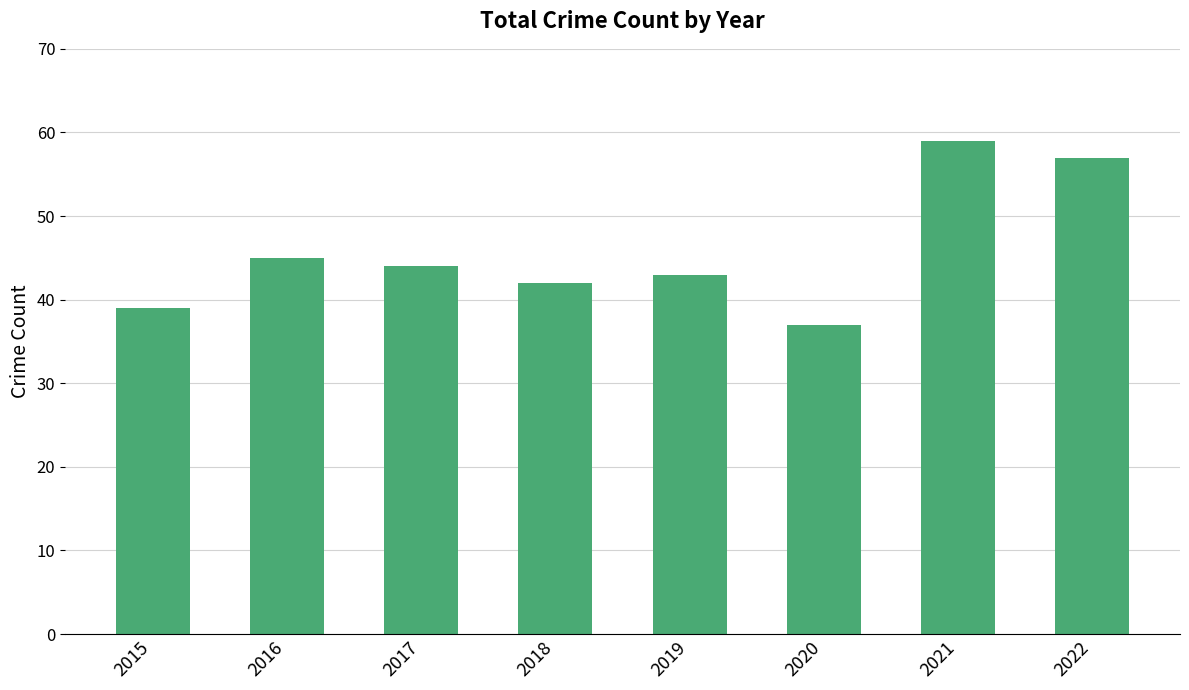

What is the sum of the values at 2020 and 2022?

94